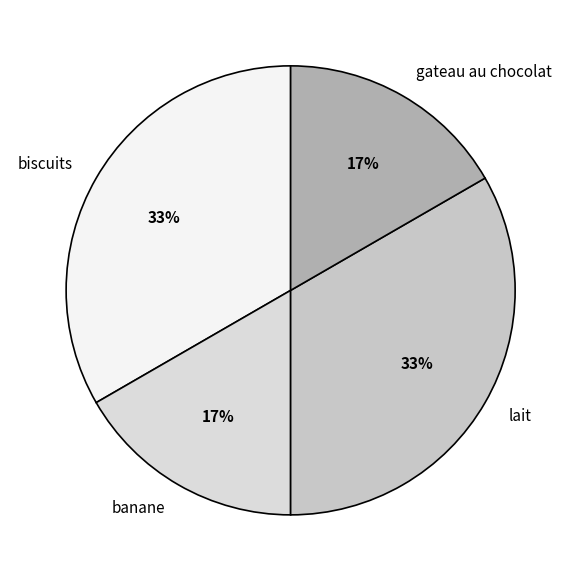

Is there a majority slice in this chart?

No